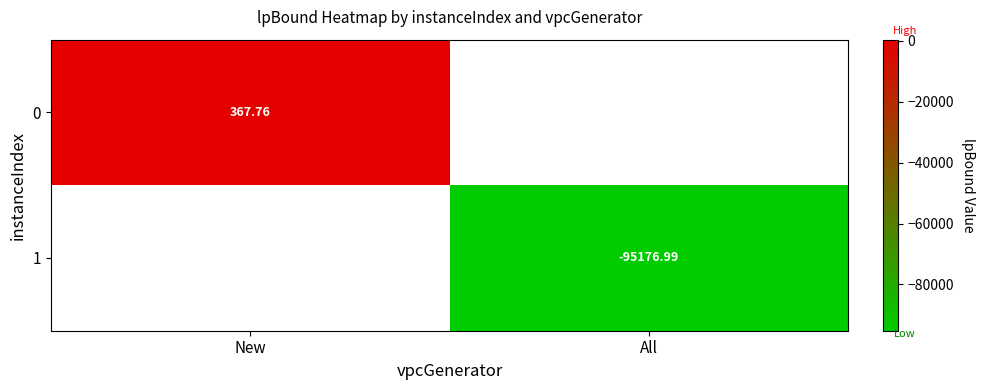

Count the number of data series in this chart.

2